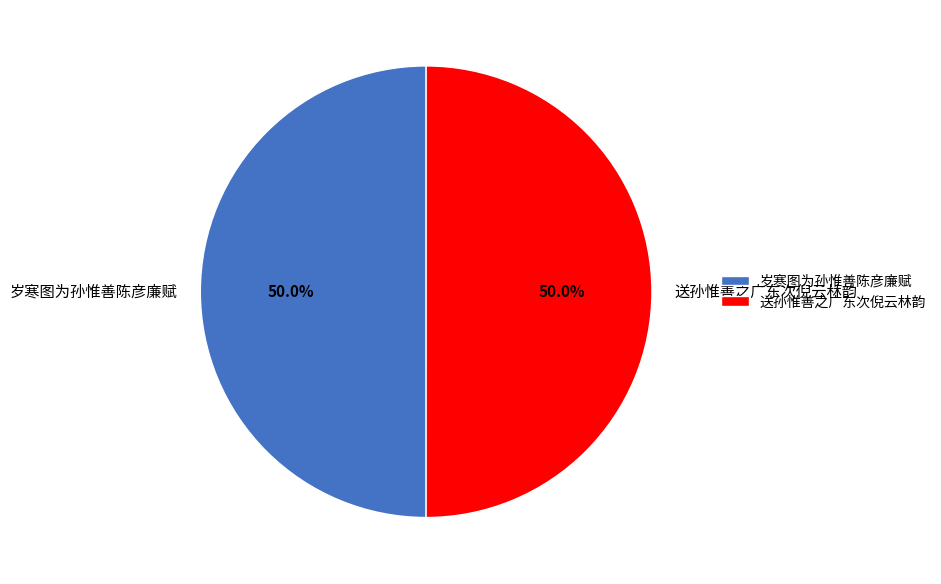

What is the ratio of the value at 送孙惟善之广东次倪云林韵 to the value at 岁寒图为孙惟善陈彦廉赋?

1.0